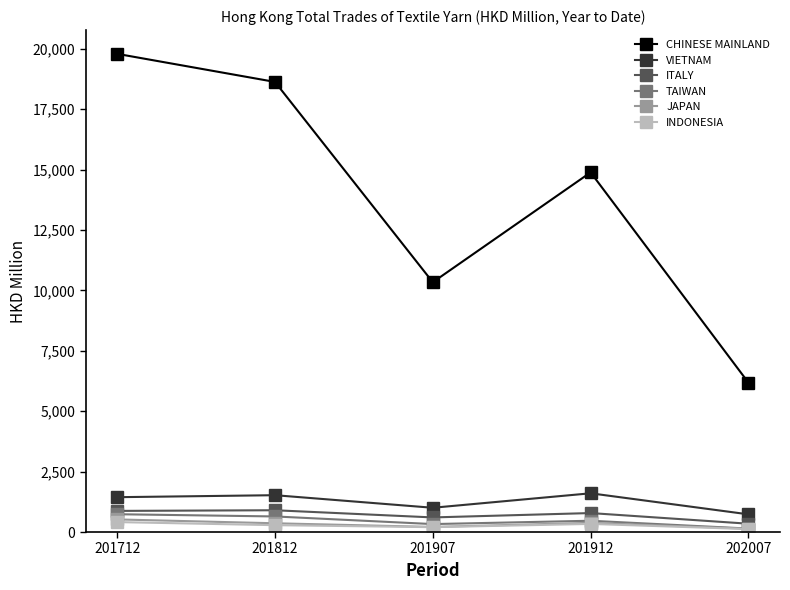

At how many categories does at least one series exceed 3597?

5